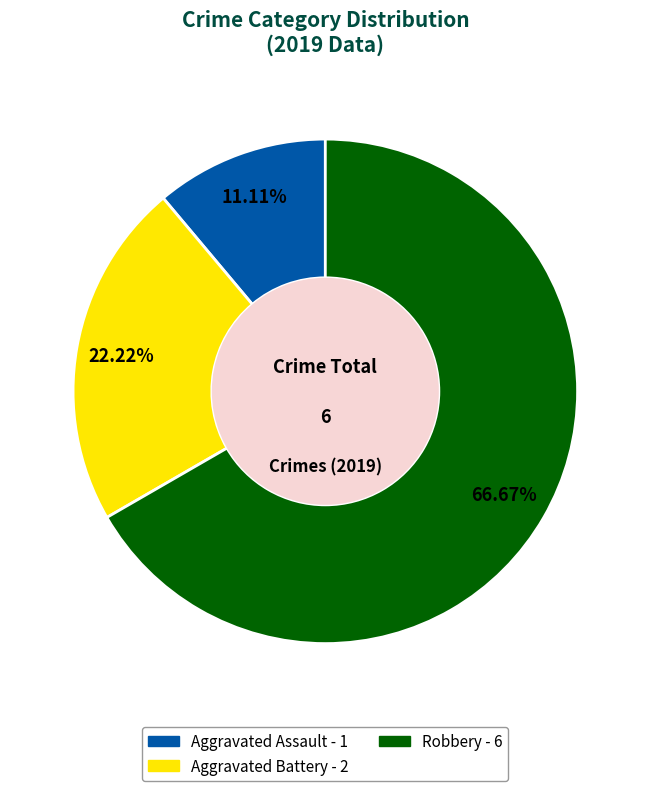

The Aggravated Battery slice represents 22% of the pie. True or false?

True